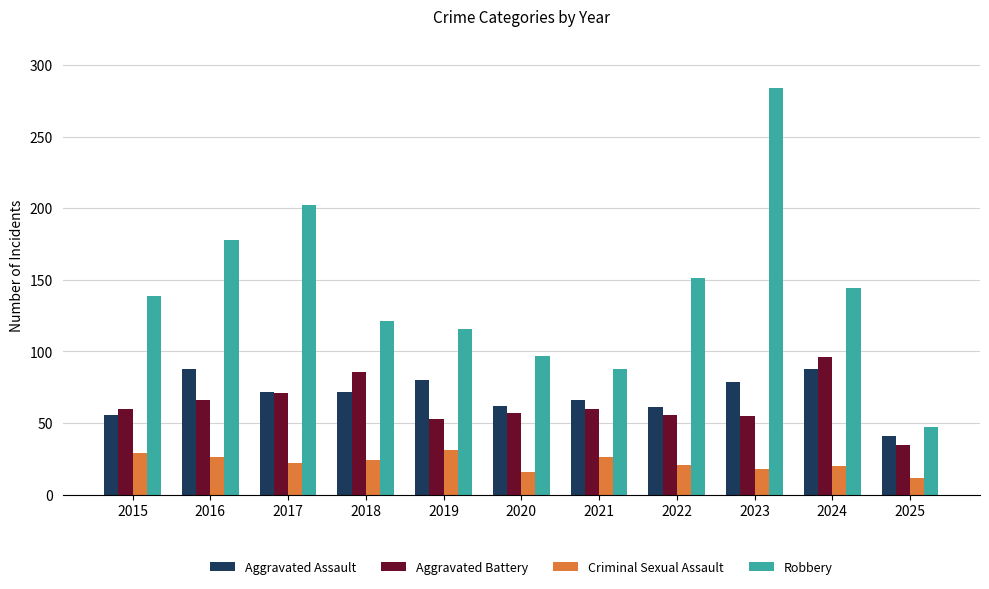

Is the value of Robbery at 2017 greater than the value of Aggravated Assault at 2018?

Yes